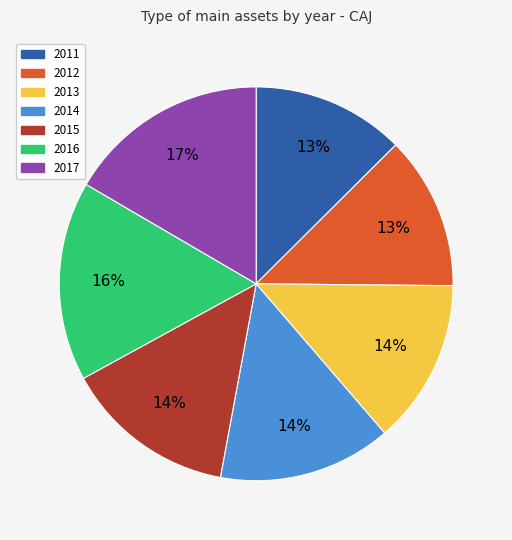

Which has a higher value, 2011 or 2017?

2017